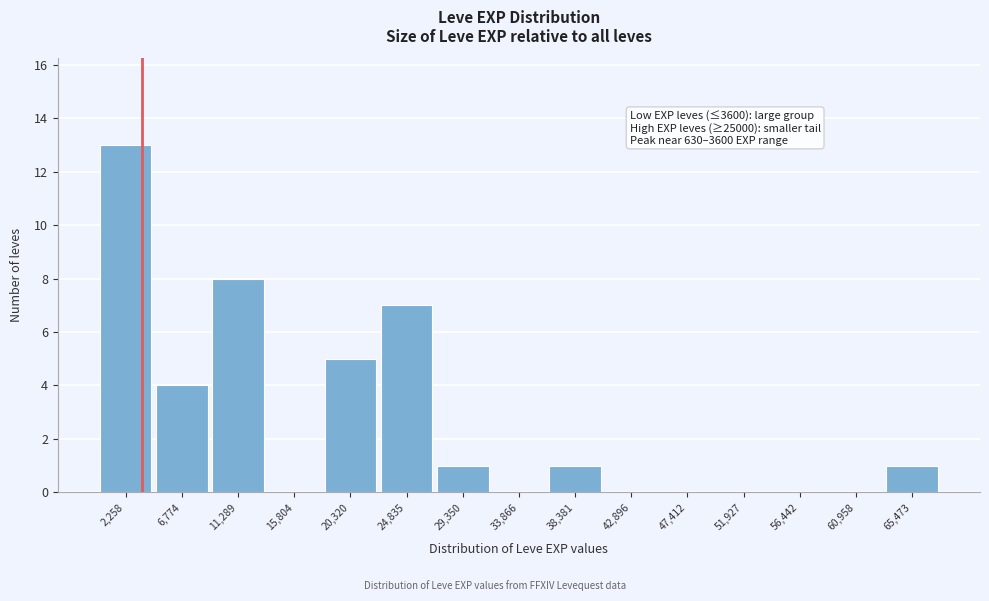

Over which range of the x-axis is the bar tallest?

0 to 4500